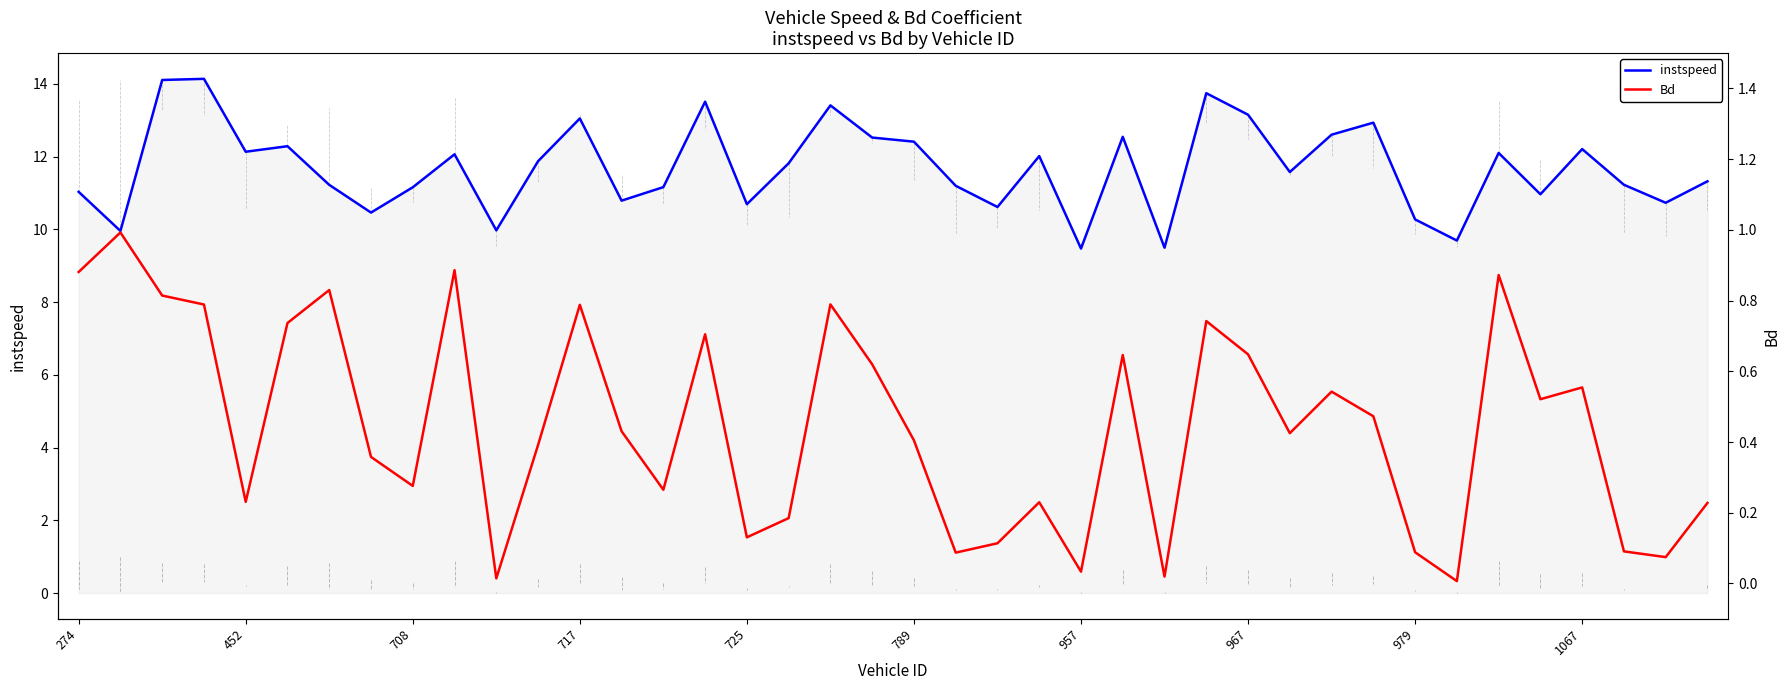

How many series are shown in this chart?

2